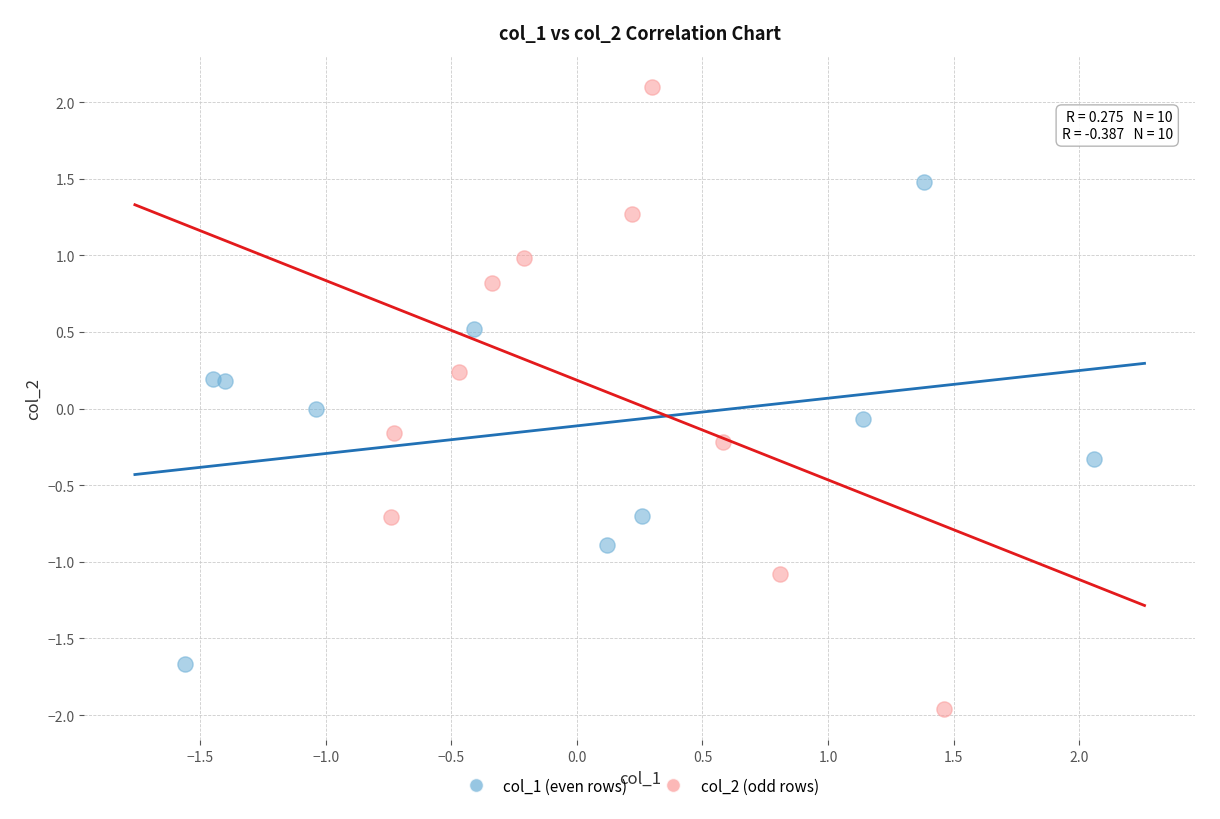

Which series reaches the minimum Y coordinate?

col_2 (odd rows)